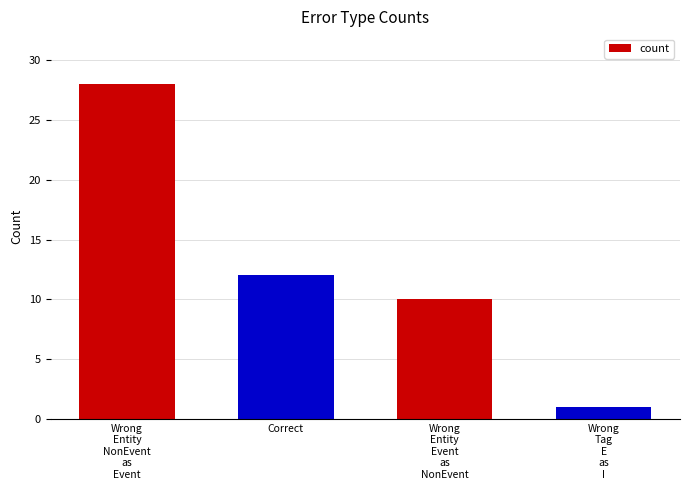

What is the minimum value shown in the chart?

1